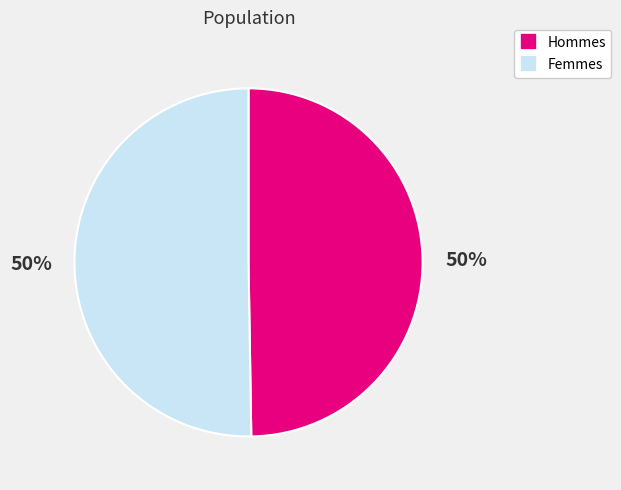

To the nearest percent, what is the average slice percentage?

50%